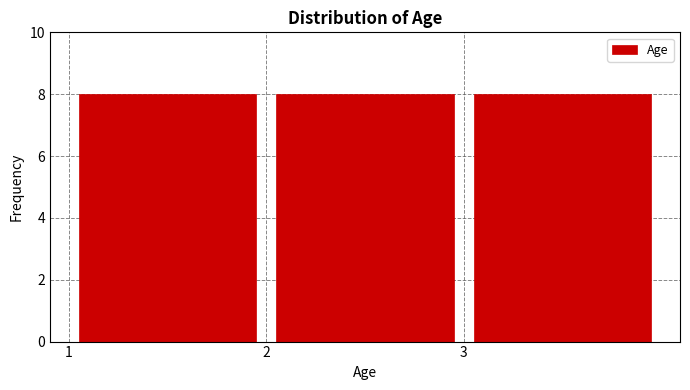

What is the height of the bar covering 2 to 3 on the x-axis? The values are not printed on the chart, so give them approximately, as read against the axis.

8